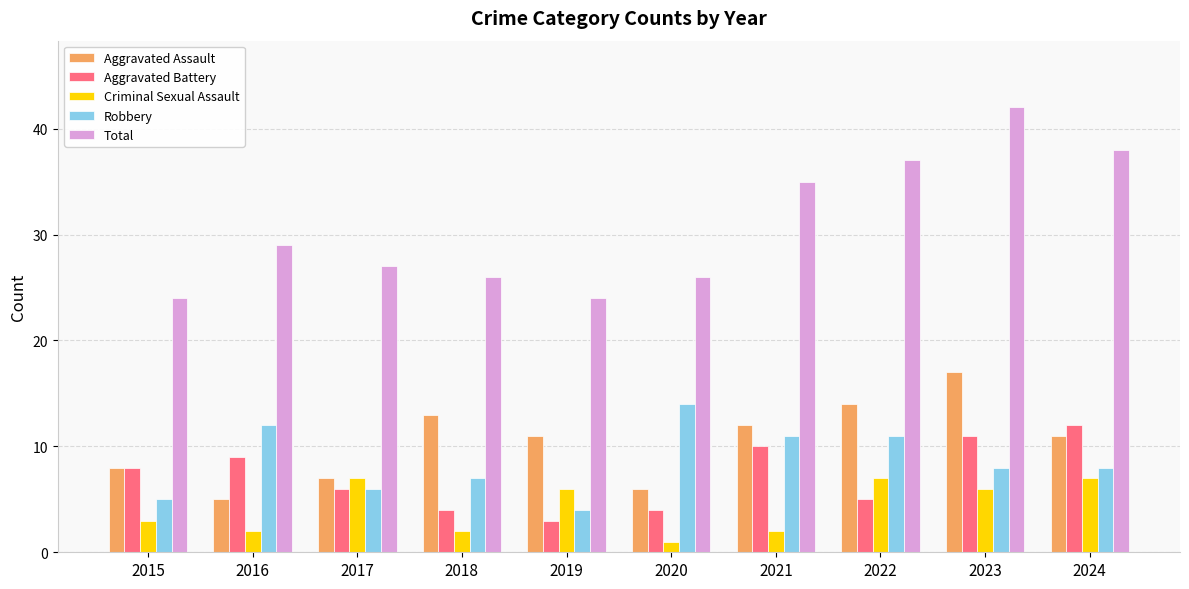

What is the value of the Aggravated Assault bar at the 8th from the left?

14